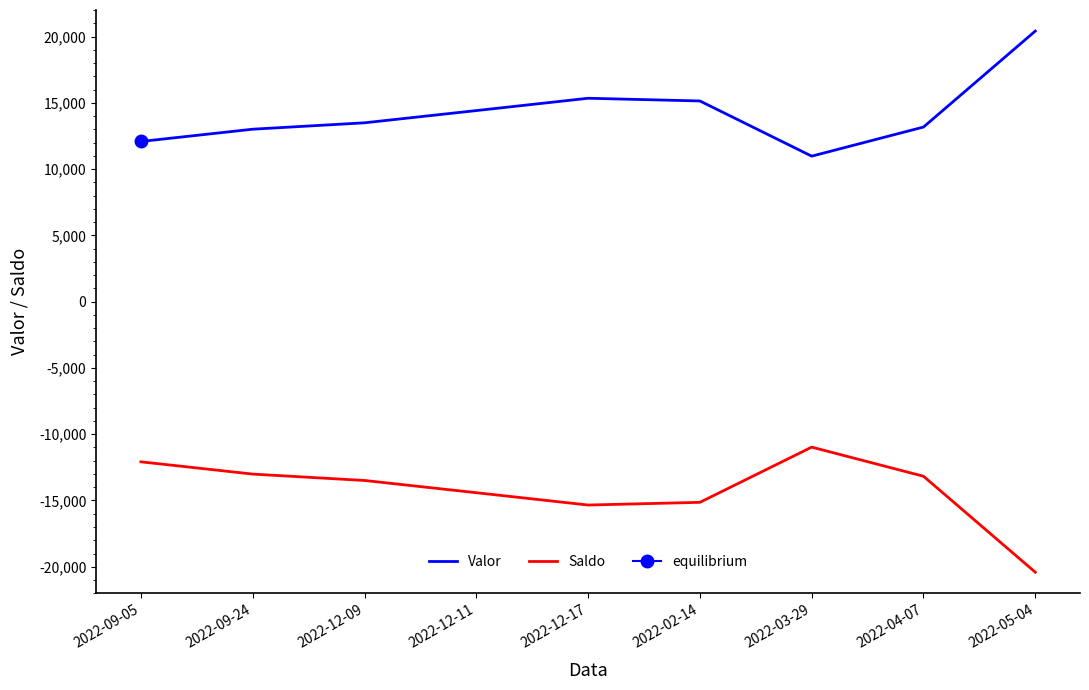

How many data points in Valor are less than 13490?

4